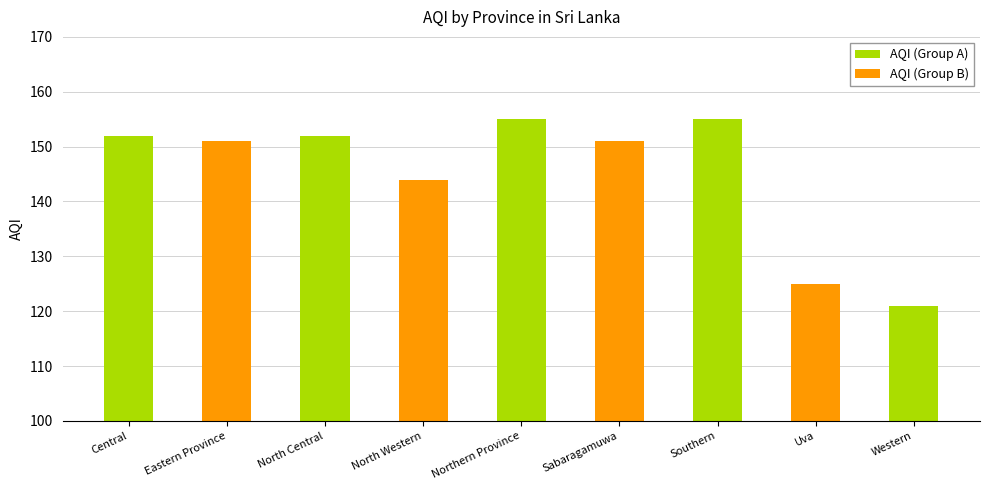

At which label is the value closest to 138?

North Western